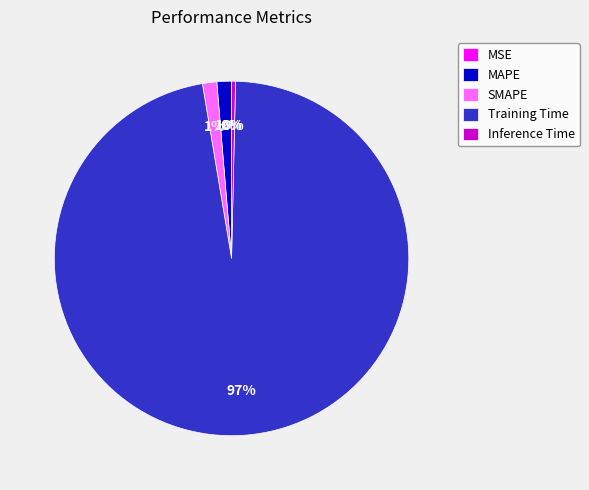

Which slice is the largest?

Training Time